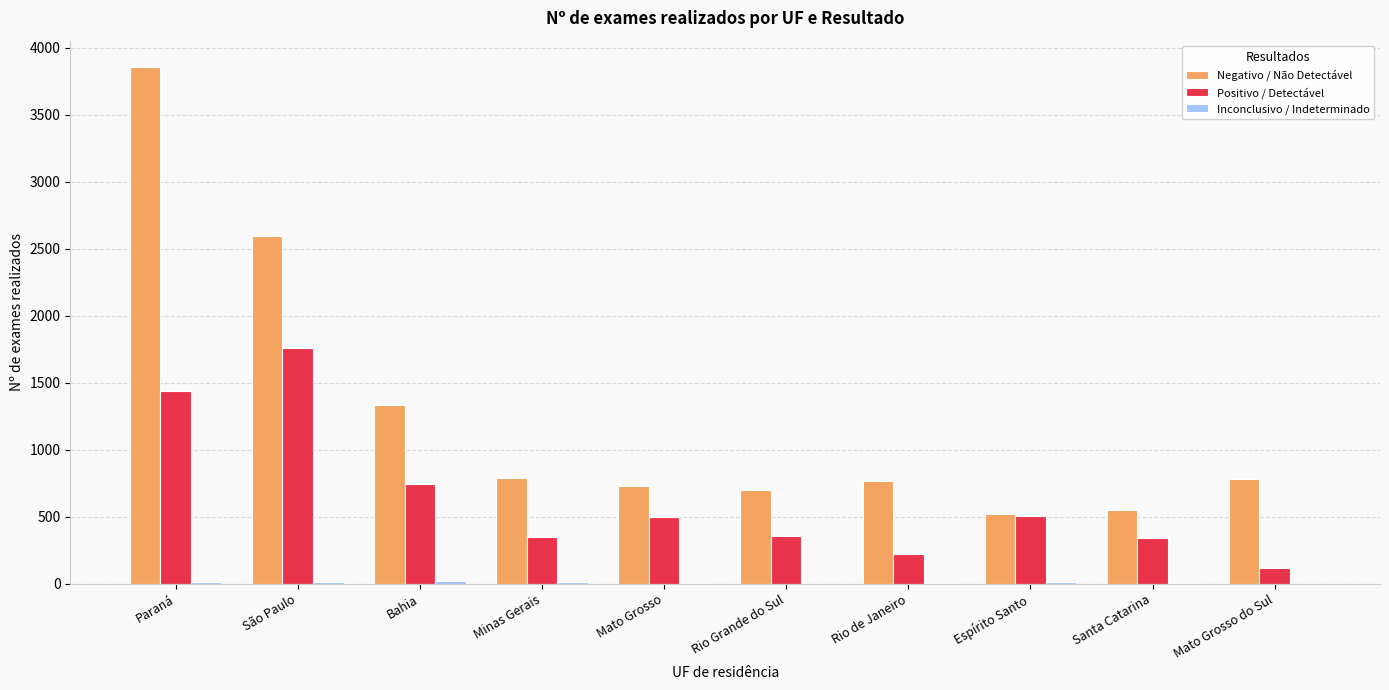

Which series has the largest total across all categories?

Negativo / Não Detectável